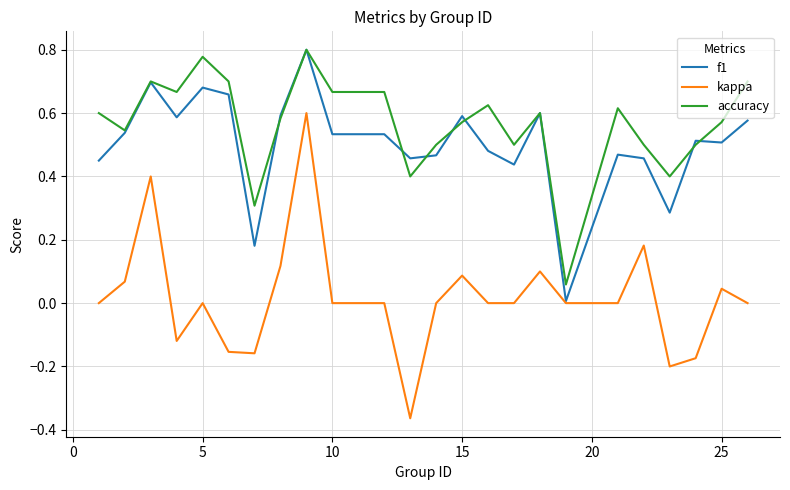

True or false: accuracy and kappa intersect in this chart.

False